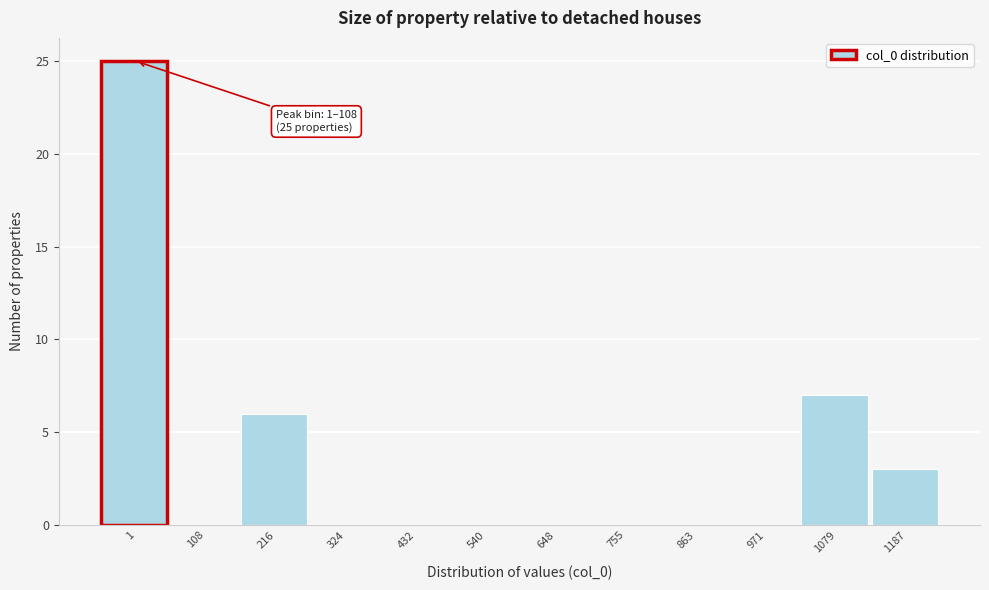

Reading right to left, extract all data points from this chart.

1187=3	1079=7	971=0	863=0	755=0	648=0	540=0	432=0	324=0	216=6	108=0	1=25